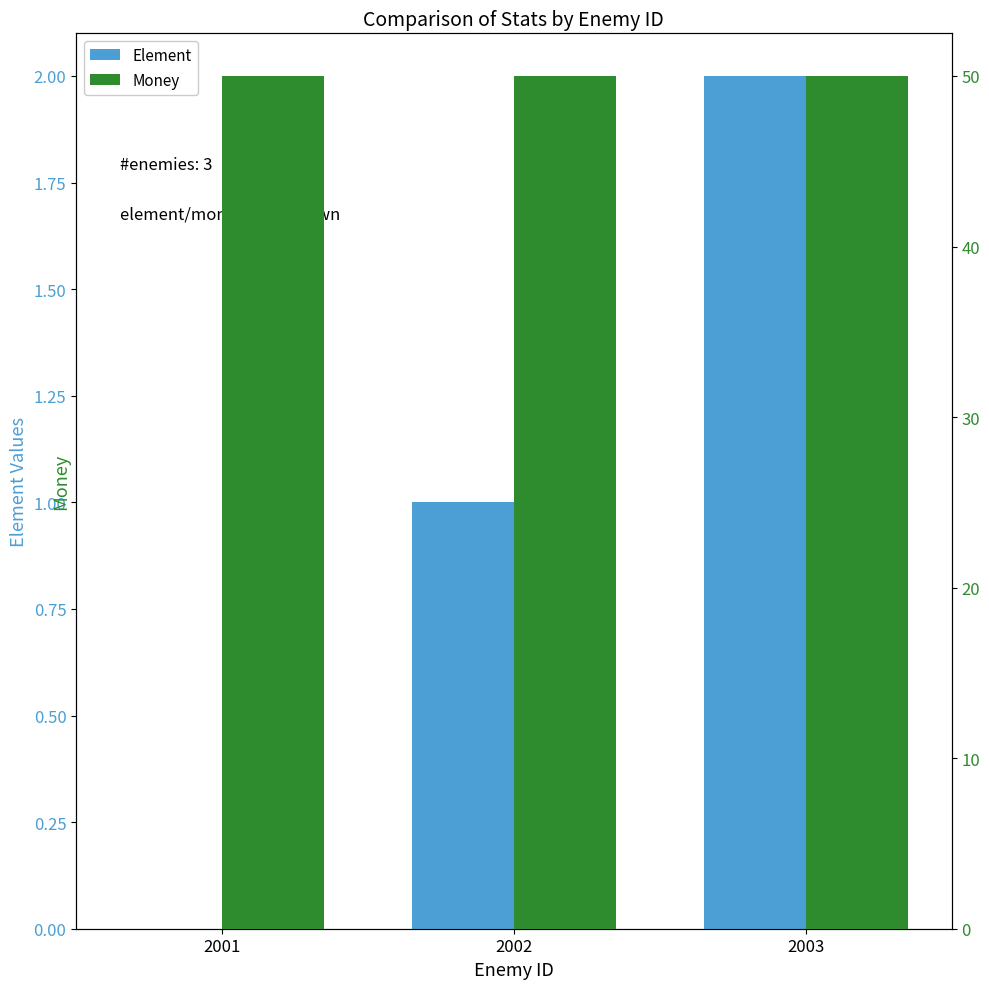

Which series has the widest spread of values?

Element